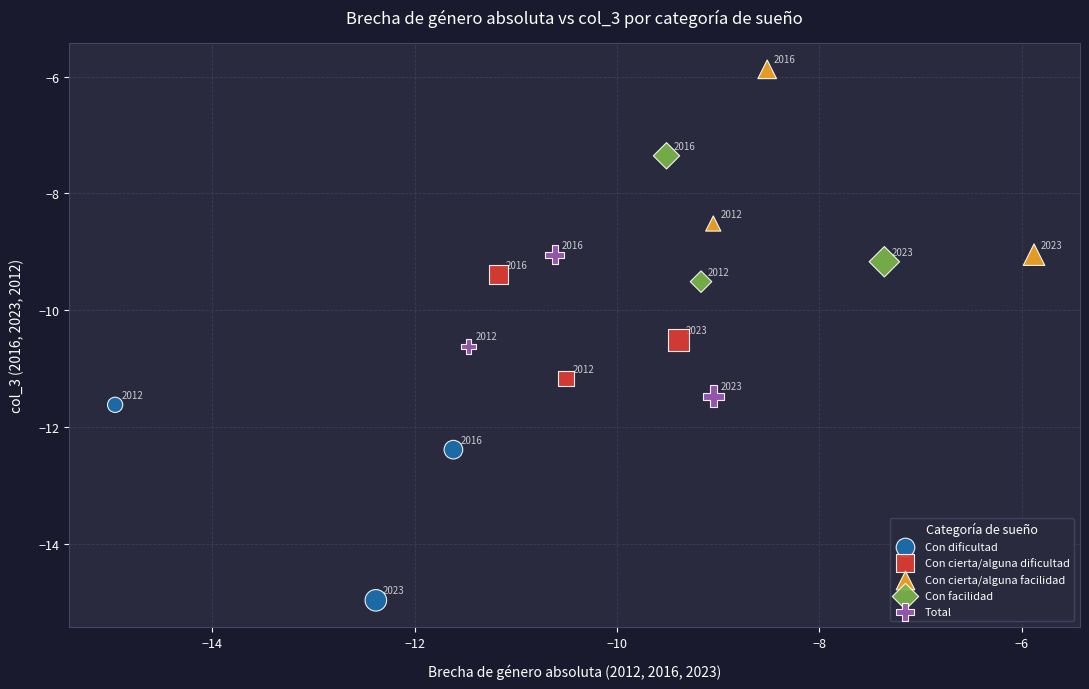

Which series reaches the maximum Y coordinate?

Con cierta/alguna facilidad